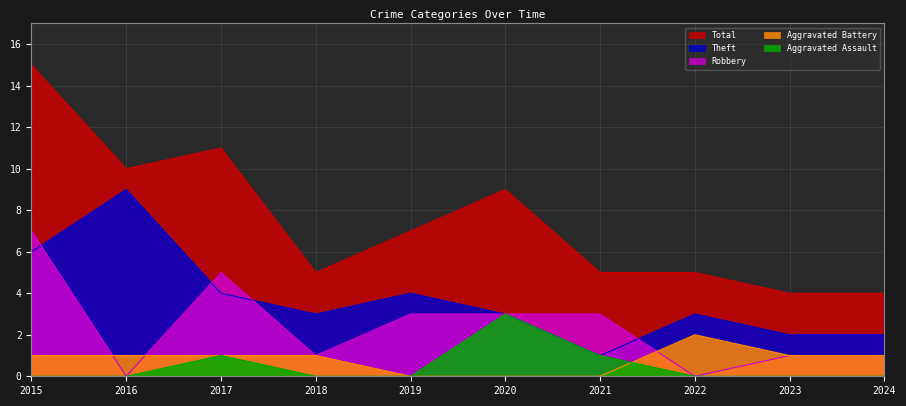

What is the sum of all Total values?

75